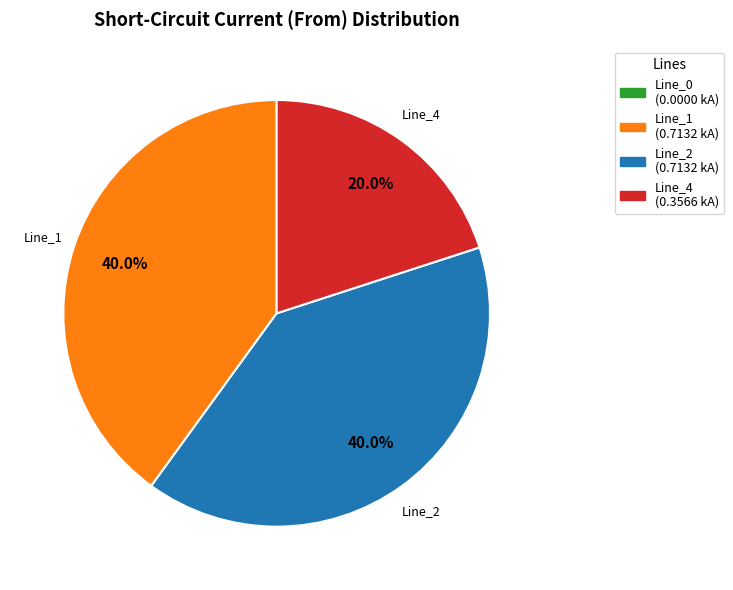

Is there a majority slice in this chart?

No